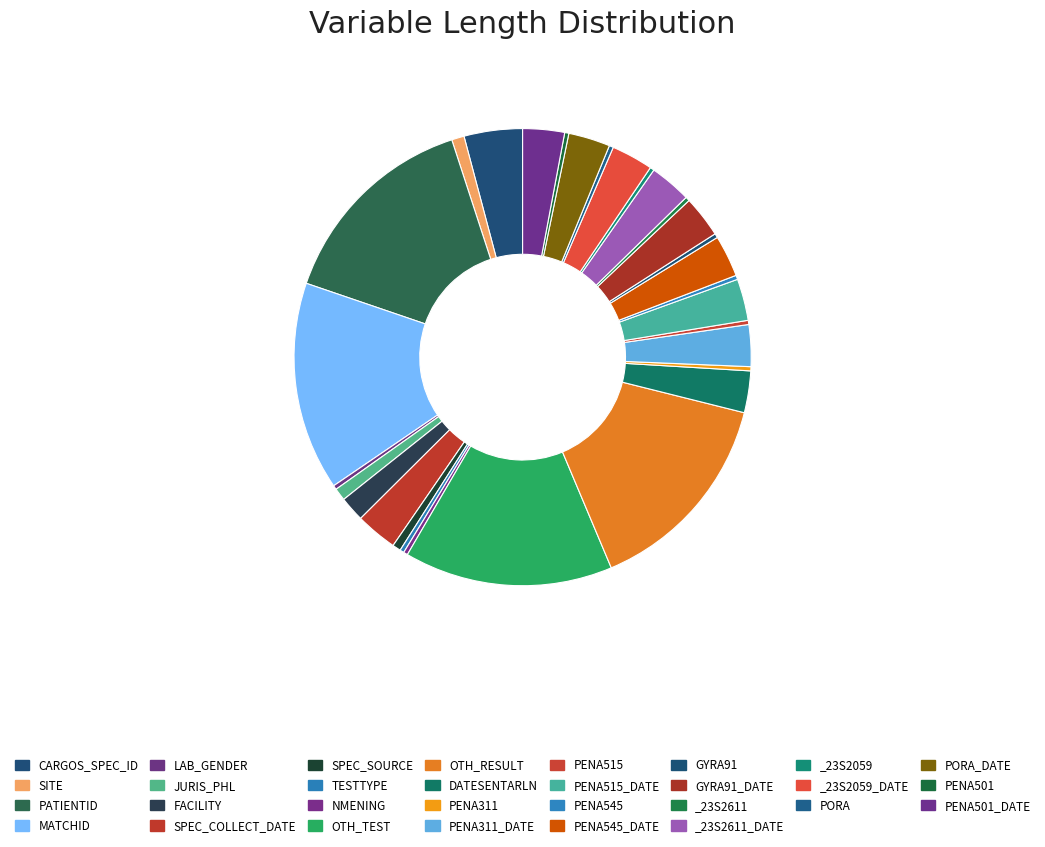

What is the change in value from PENA515 to PENA515_DATE?

+9